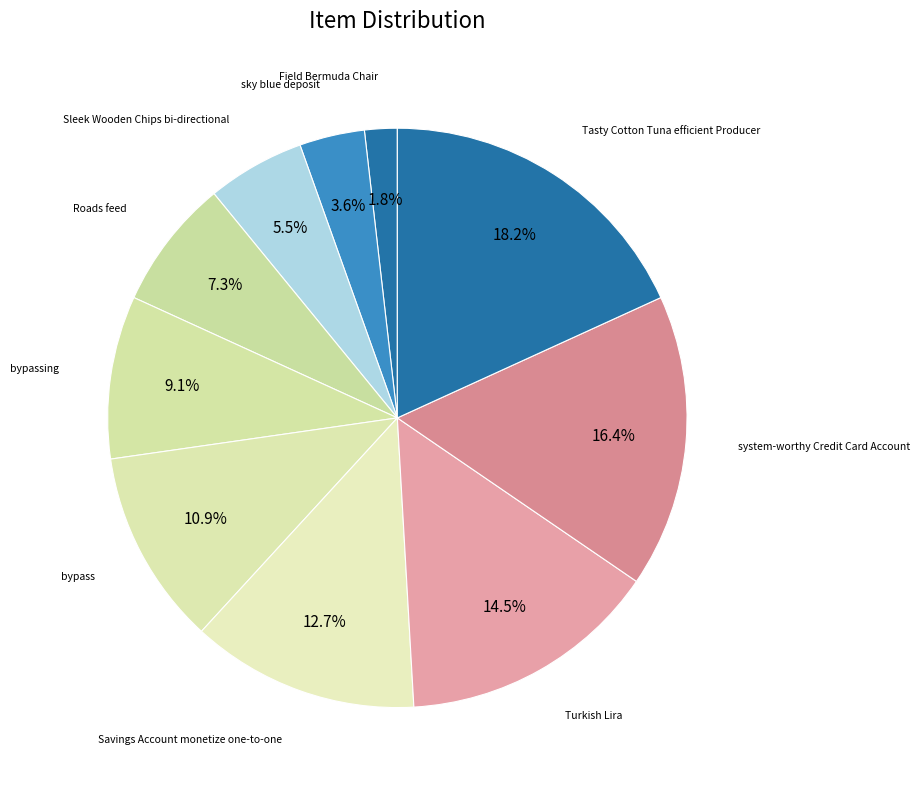

To the nearest percent, what is the difference between the largest and smallest slice percentages?

16%